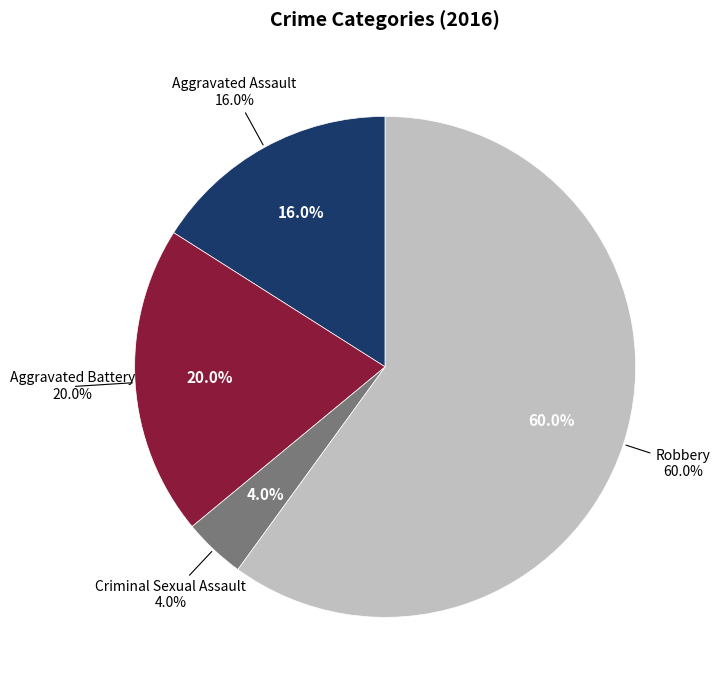

To the nearest percent, what is the difference between the Robbery and Aggravated Battery slice percentages?

40%